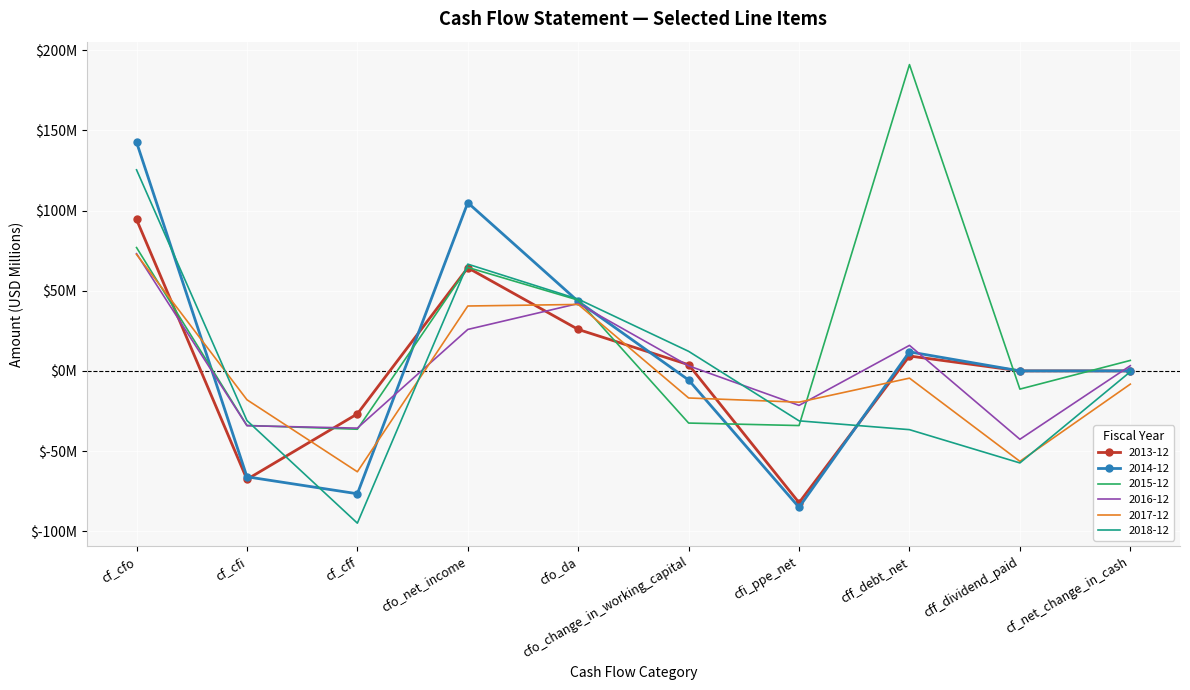

Which label corresponds to the smallest value in the chart?

cf_cff